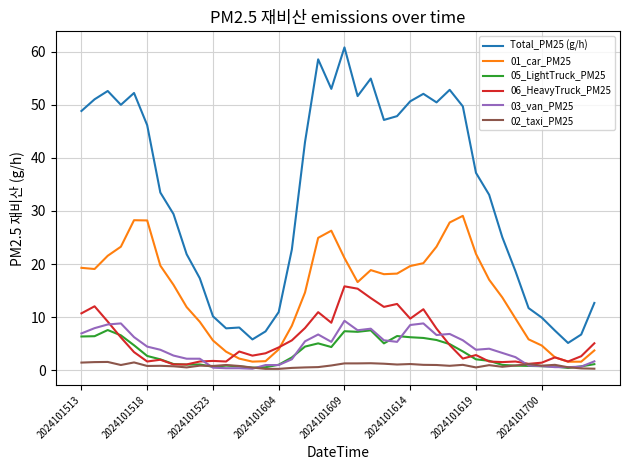

True or false: 06_HeavyTruck_PM25 has more than 2 points higher than both neighbors.

True